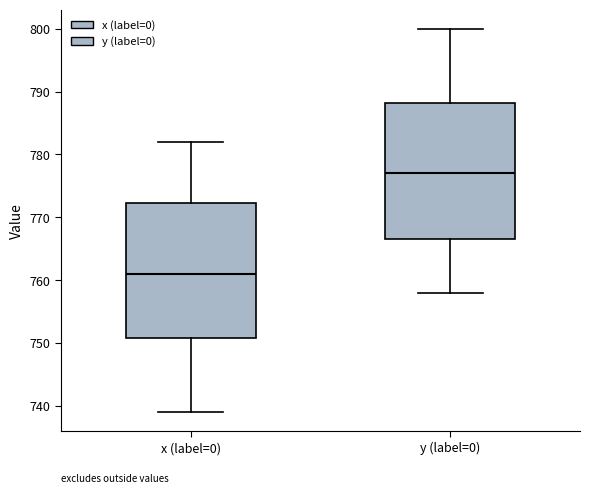

Reading left to right, transcribe this box plot: for each box, give where its median line is, the range the box spans, and where its two whiskers end, as read against the y-axis. The values are not printed on the chart, so give them approximately, as read against the axis.

x (label=0): median 761, box 751 to 772, whiskers 739 to 782
y (label=0): median 777, box 767 to 788, whiskers 758 to 800